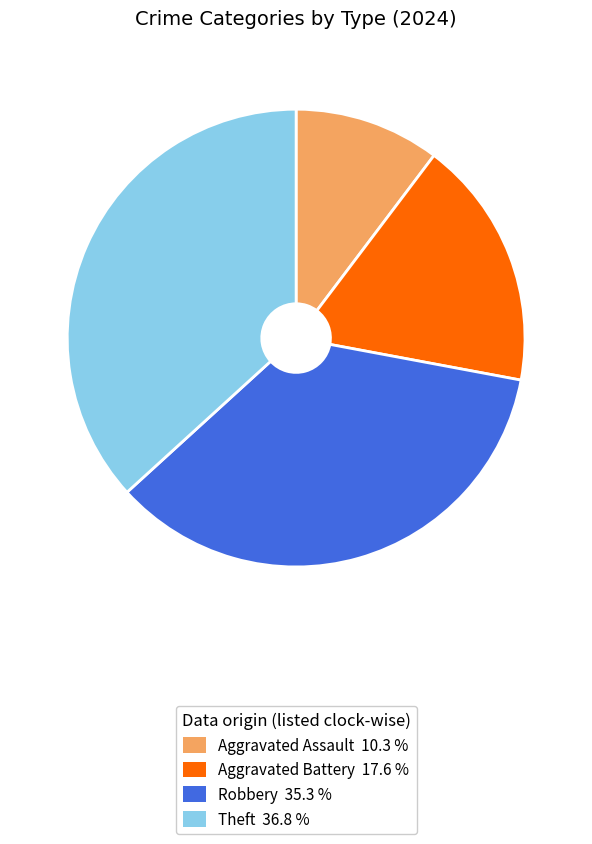

The Aggravated Battery slice represents 18% of the pie. True or false?

True